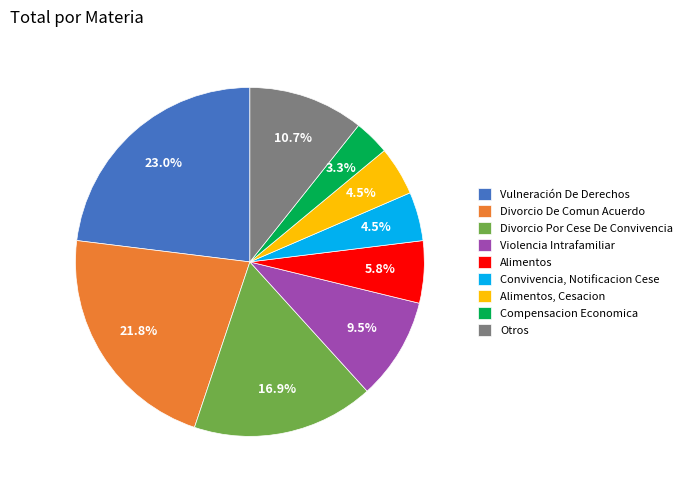

How many slices are in this pie chart?

9